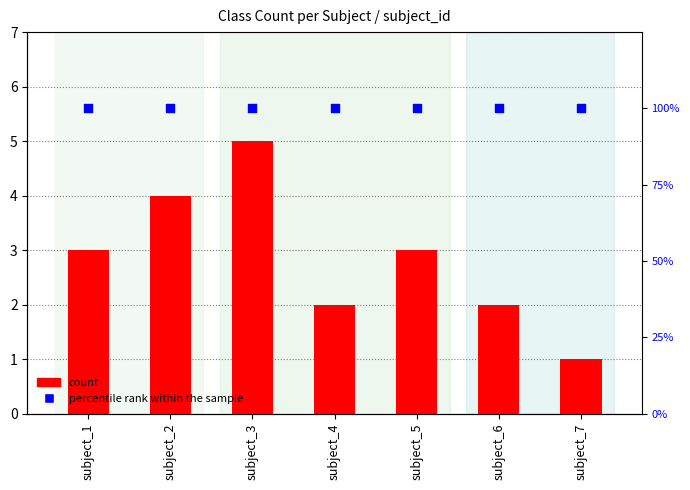

At which category is the sum across all series the highest?

subject_3